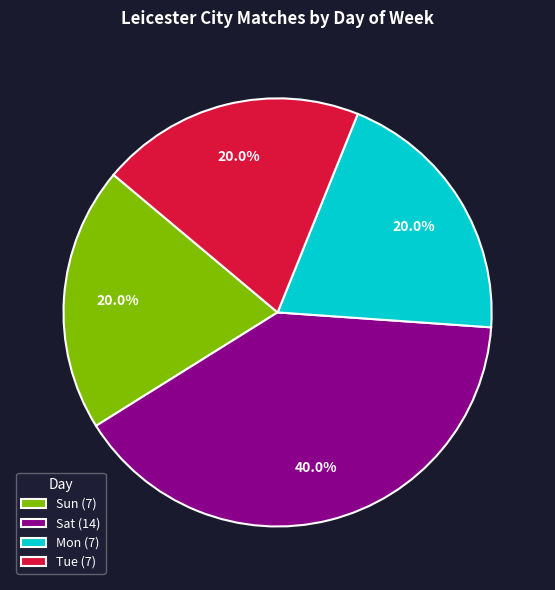

What percentage is the Sat slice, to the nearest percent?

40%